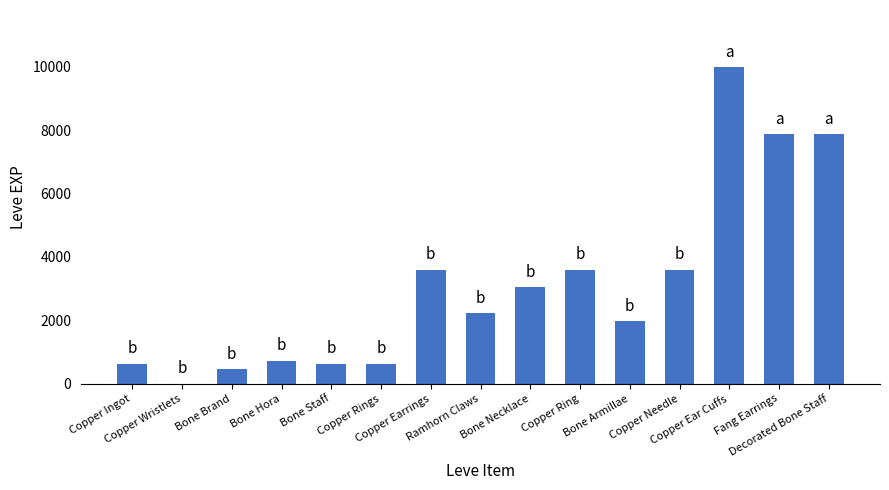

How many categories are shown in the chart?

15